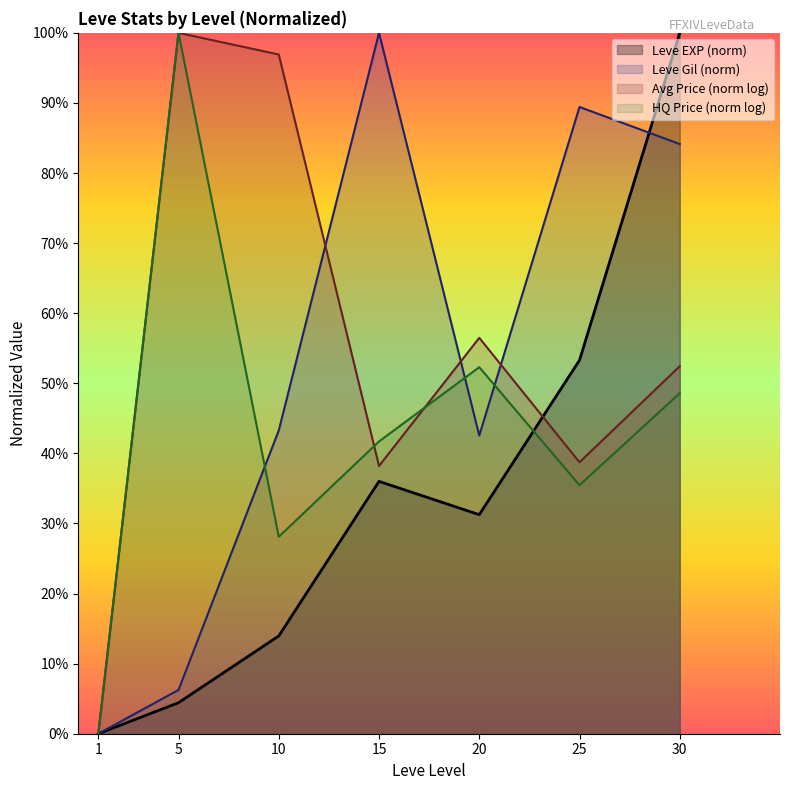

What is the sum of the Leve EXP values at 20 and 30?

1.3